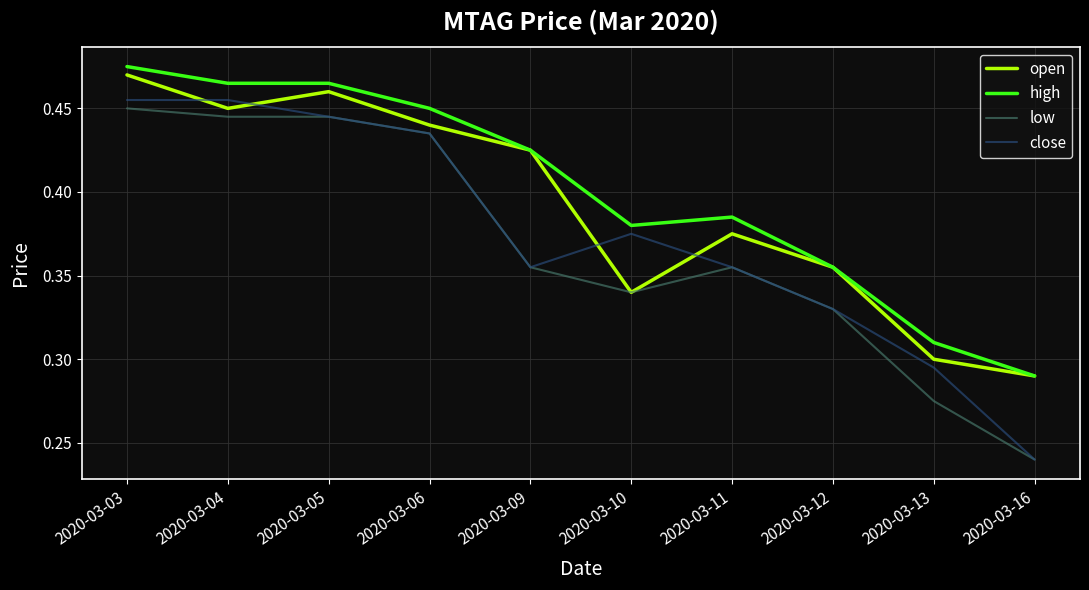

True or false: low has a value of 0.3 at 2020-03-10.

True